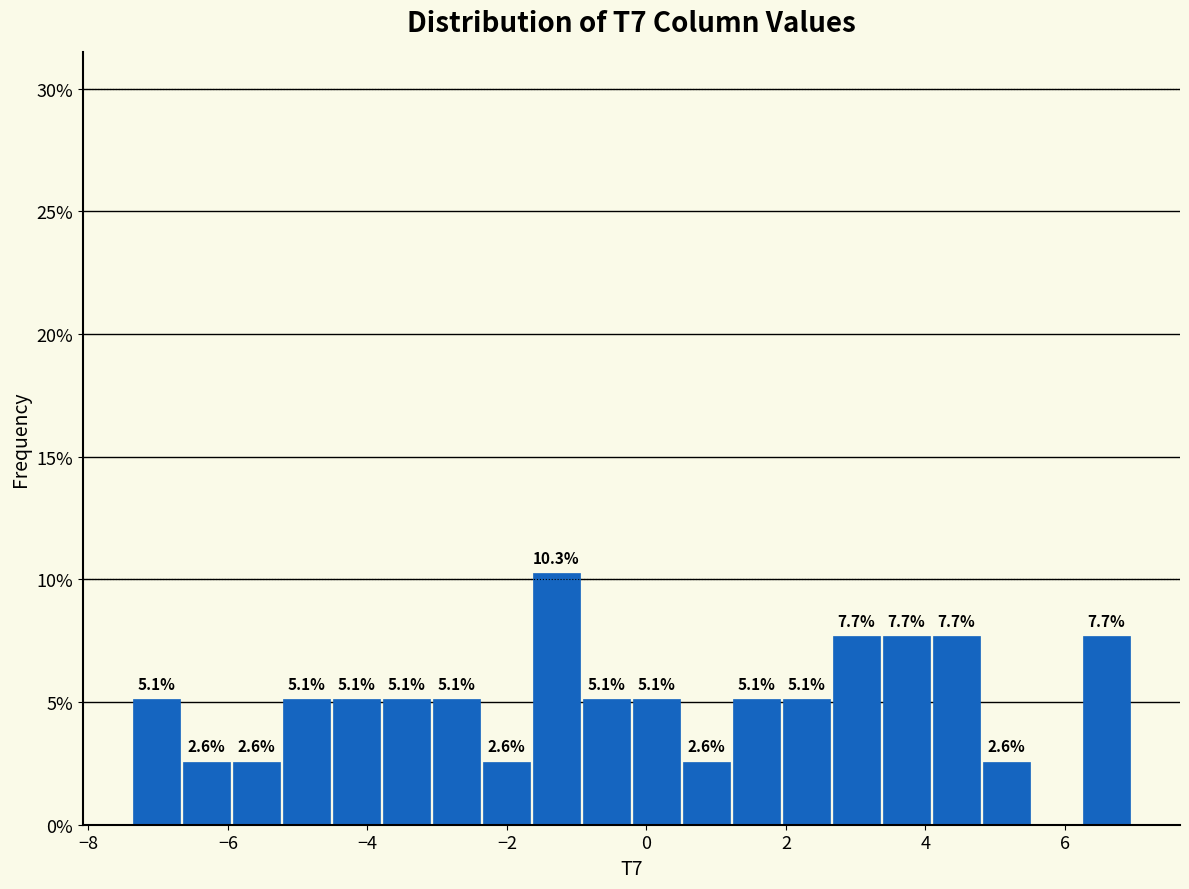

Read against the x-axis, roughly where is the centre of the tallest bar?

-1.2